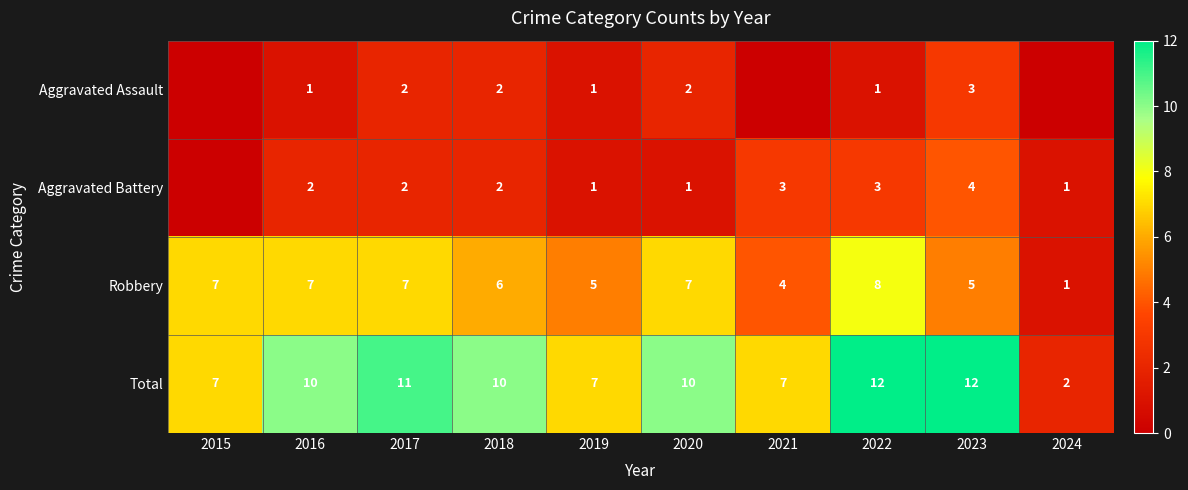

At which label does Total reach its minimum?

2024